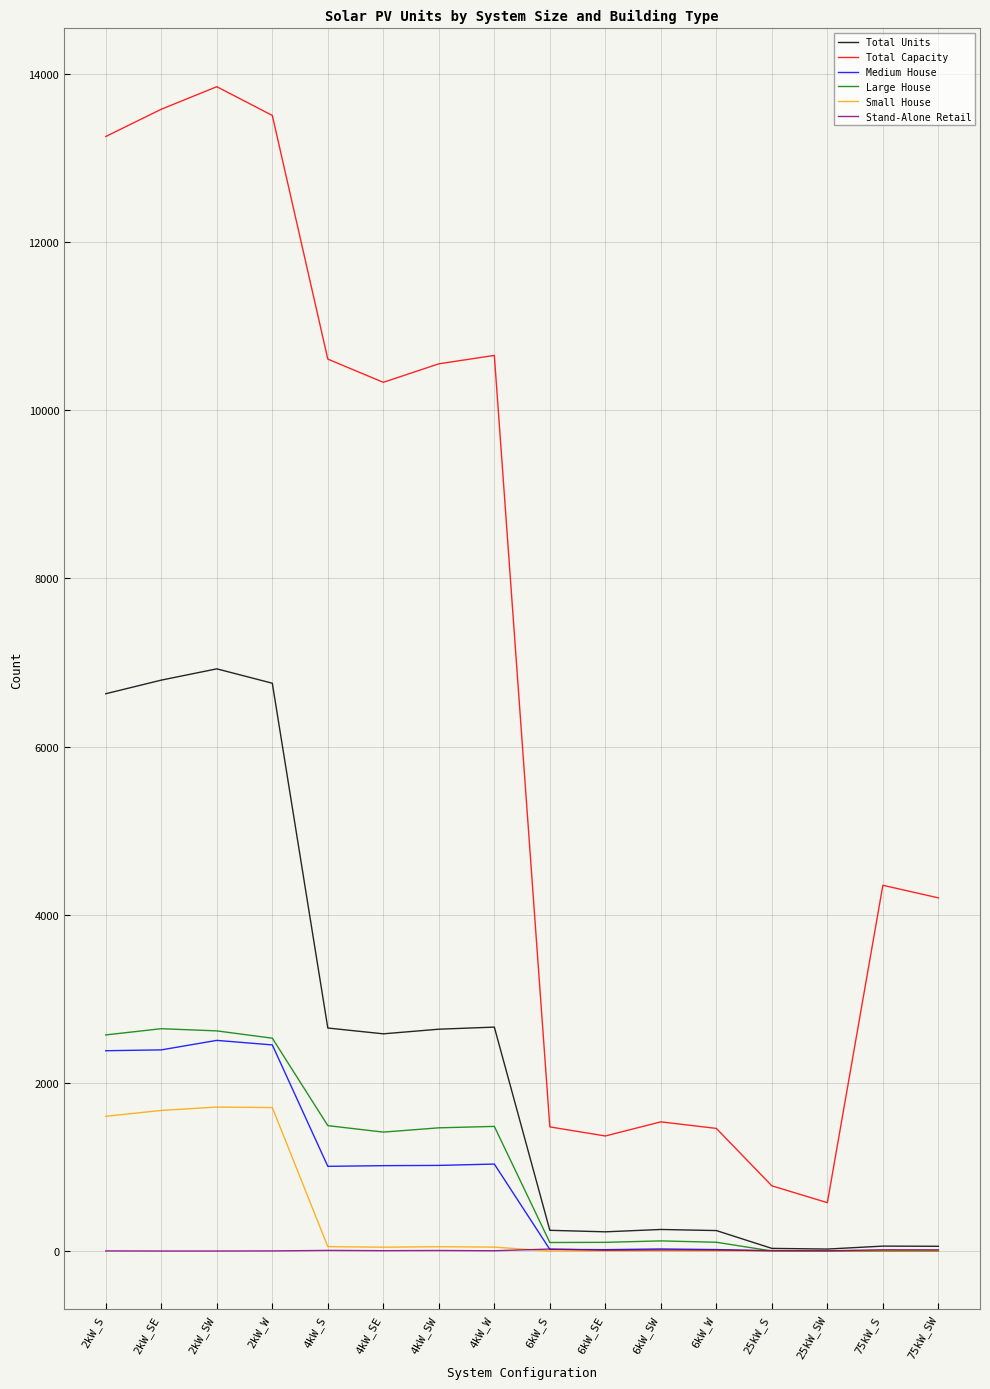

Where does the Small House series first go above 45?

2kW_S